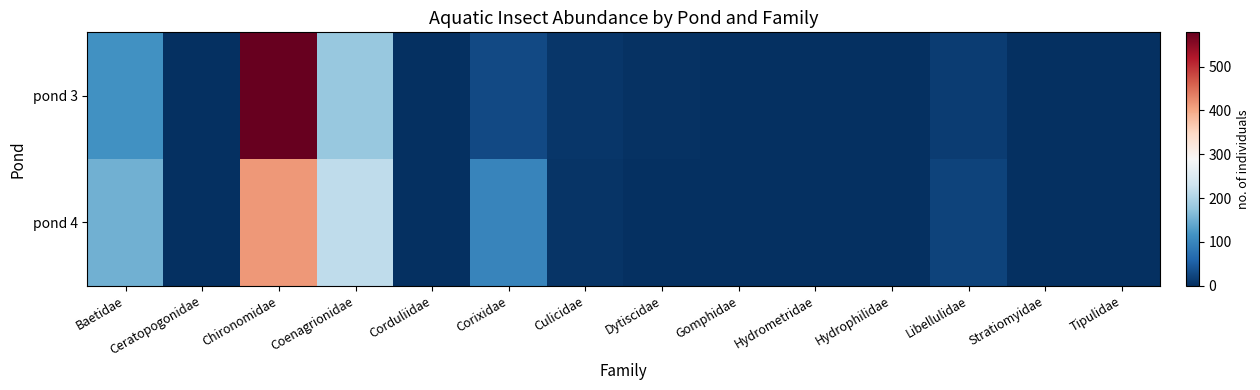

Rank the series at Hydrometridae from lowest to highest value.

pond 3, pond 4